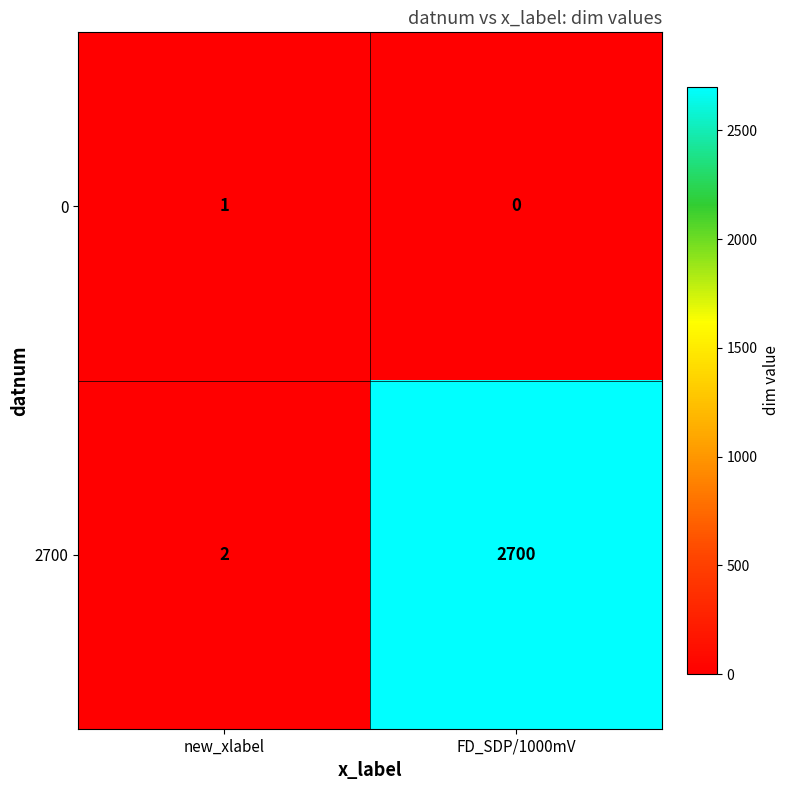

Rank the series at FD_SDP/1000mV from highest to lowest value.

2700, 0